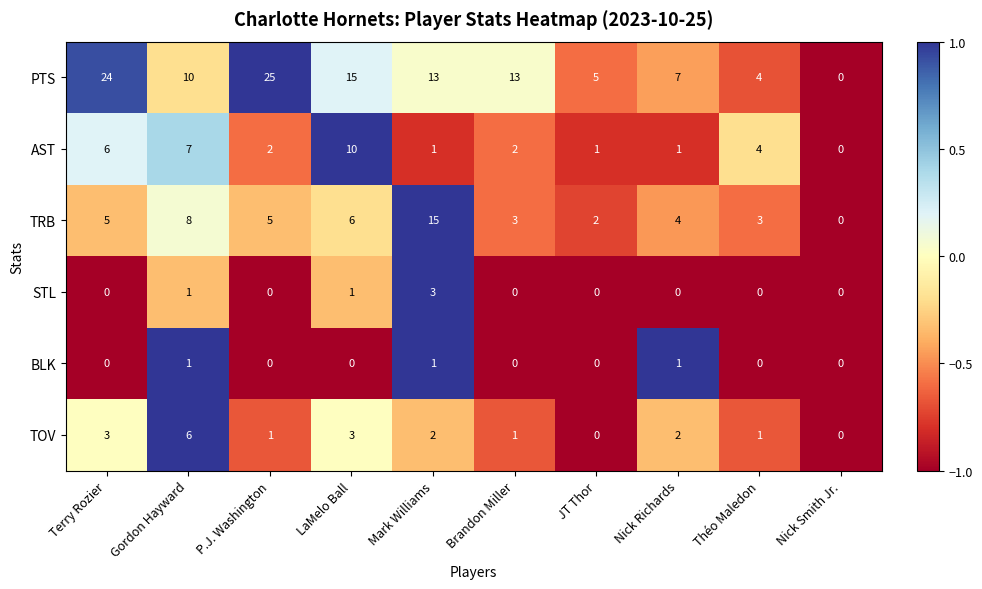

Which series has the widest spread of values?

PTS